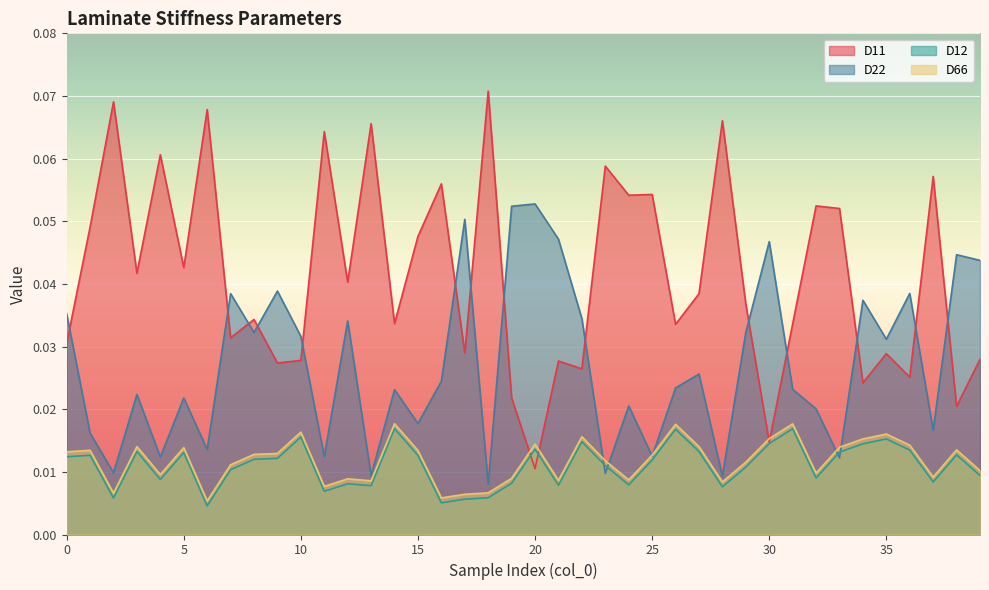

Is it true that D66 equals 0.0 at 36?

True